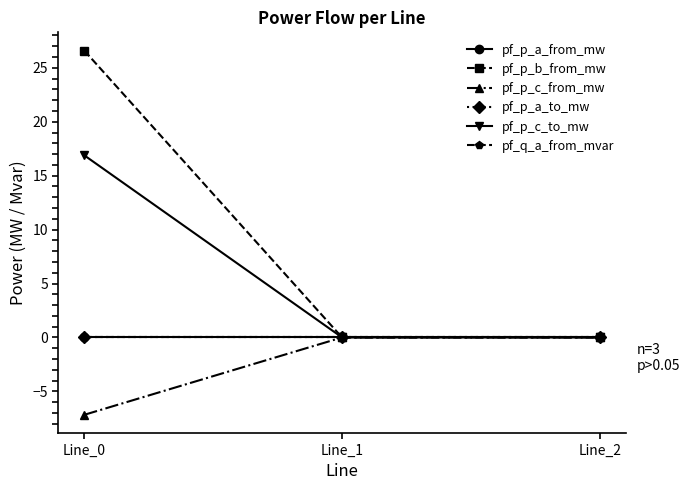

Does the chart display data point markers on the line(s)?

Yes